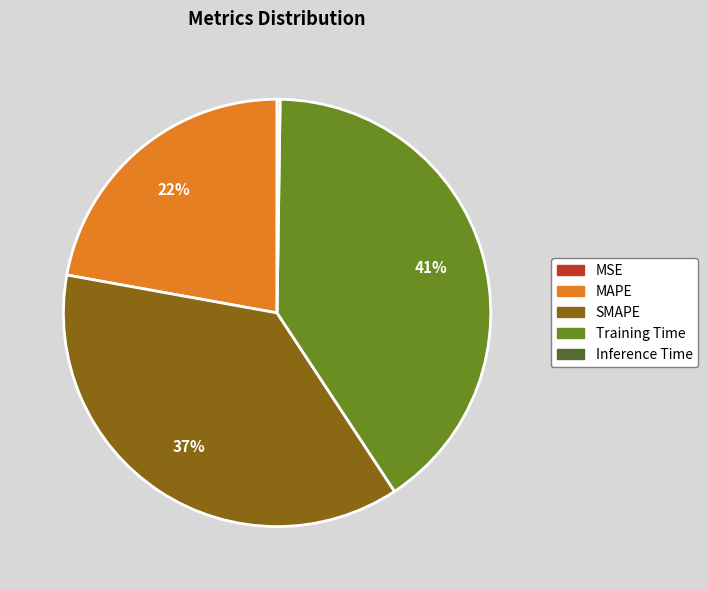

Combined, do Training Time and SMAPE account for over 50%?

Yes